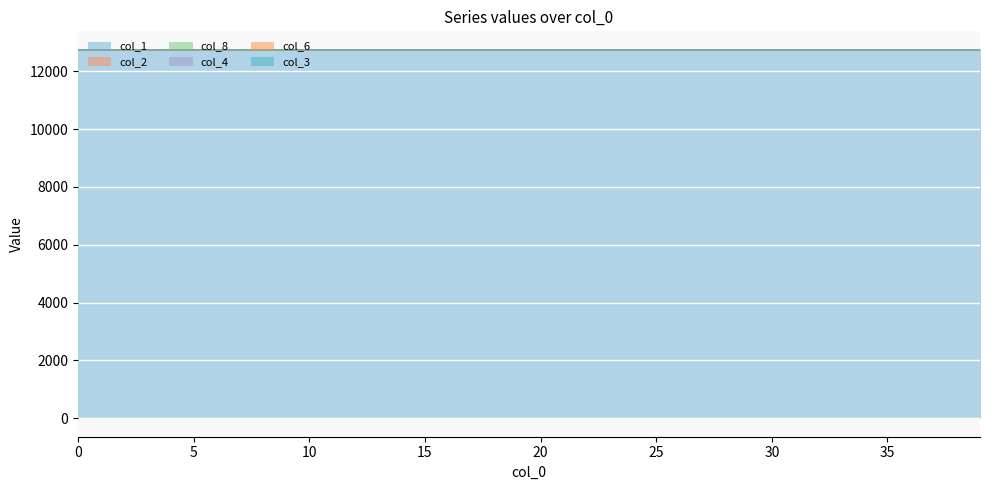

How many values in the col_8 series are below 12744?

8